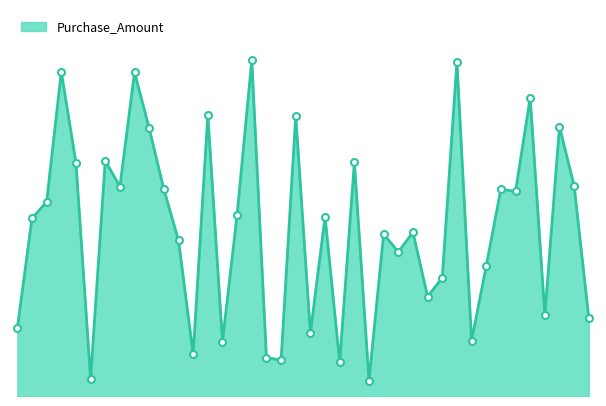

Rank the categories by value from highest to lowest.

2024-03-01, 2024-10-25, 2023-07-19, 2023-11-12, 2025-01-22, 2024-02-14, 2024-06-21, 2025-01-31, 2023-11-21, 2023-10-19, 2024-08-12, 2023-08-09, 2025-03-29, 2023-10-20, 2024-12-26, 2023-12-20, 2024-12-27, 2023-06-26, 2024-02-18, 2024-08-05, 2023-06-10, 2024-09-20, 2024-09-07, 2023-12-26, 2024-09-10, 2024-11-15, 2024-10-24, 2024-10-07, 2025-01-28, 2025-04-04, 2023-04-26, 2024-06-30, 2024-11-06, 2024-02-17, 2024-01-28, 2024-03-06, 2024-05-25, 2024-08-08, 2023-09-24, 2024-08-16